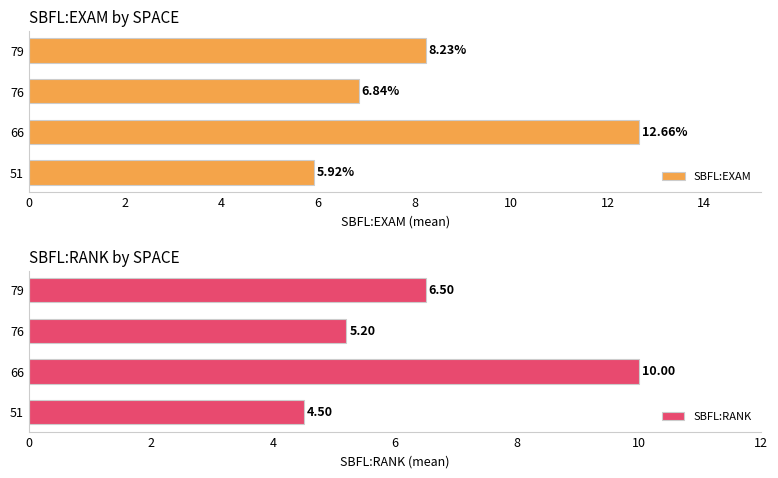

What is the average value of the SBFL:EXAM series?

8.4